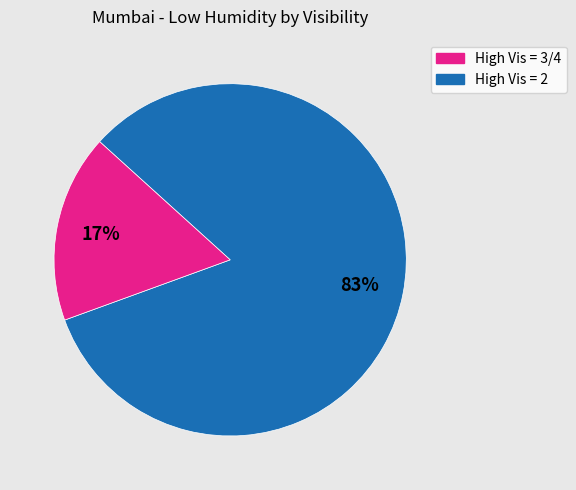

Does any single category account for the majority?

Yes